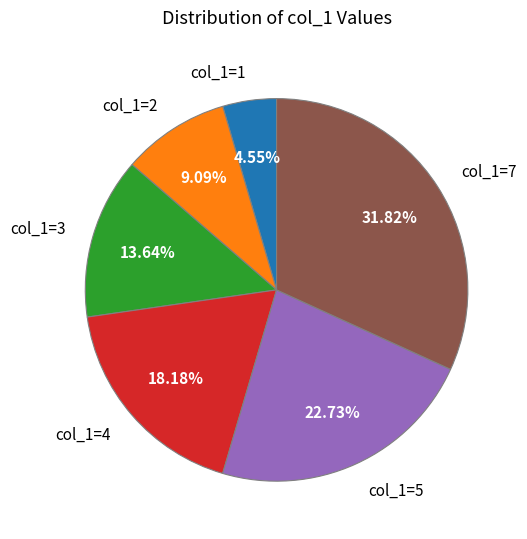

Does any single category account for the majority?

No